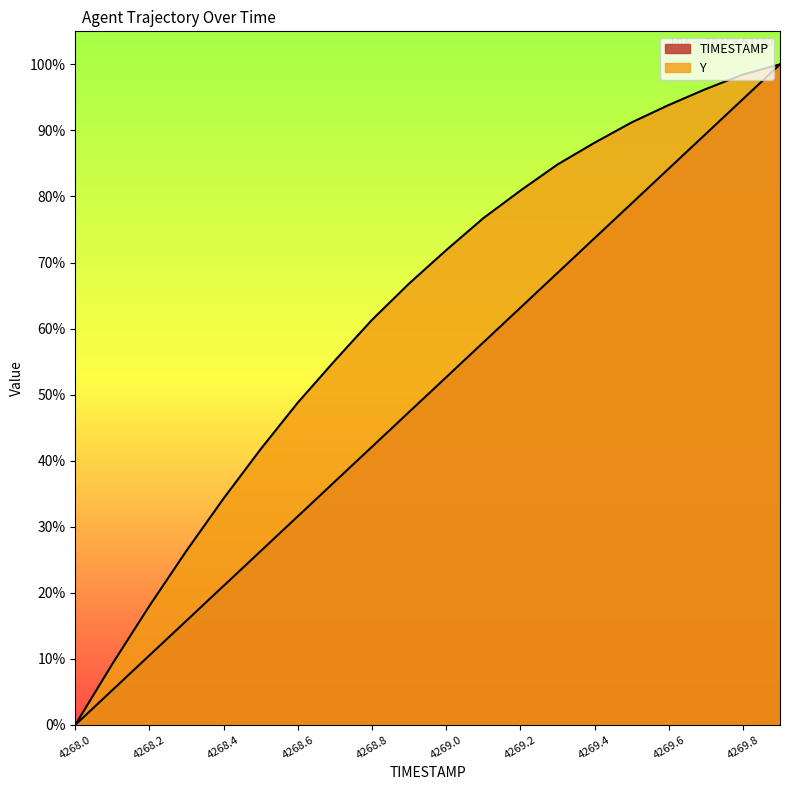

Rank the series at 4268.0 from lowest to highest value.

TIMESTAMP, Y